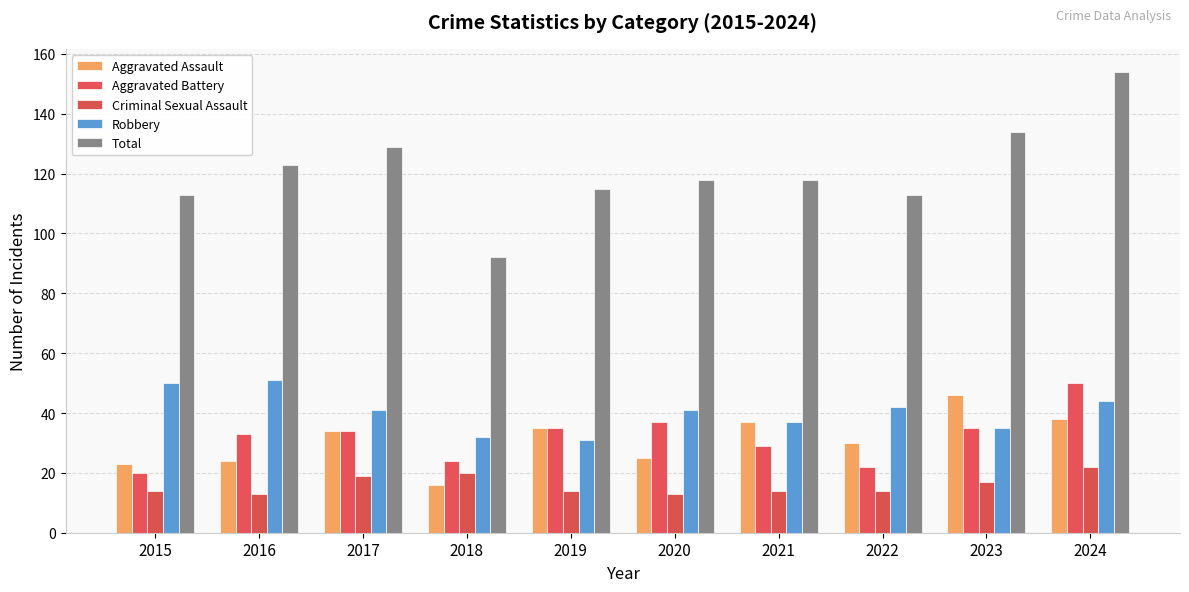

True or false: Total has a value of 53 at 2017.

False